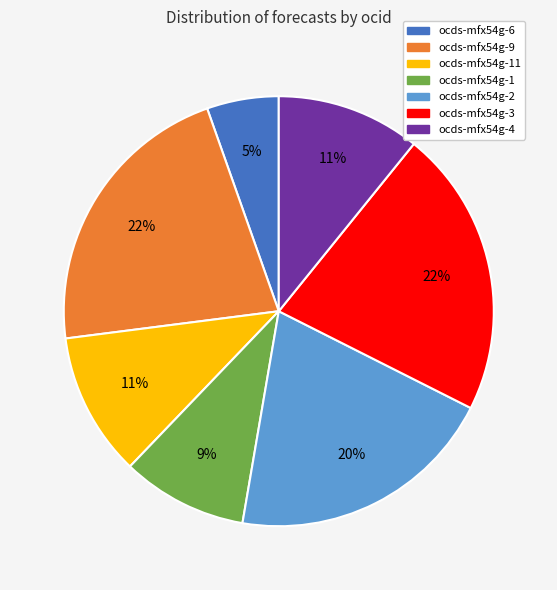

To the nearest percent, what is the combined percentage of ocds-mfx54g-2 and ocds-mfx54g-9?

42%